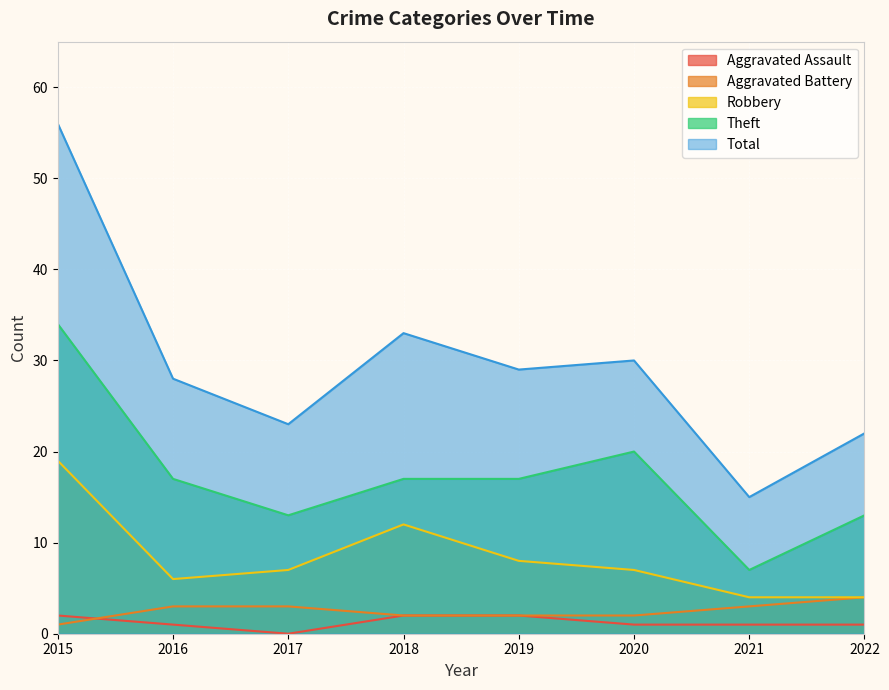

What is the difference between the second highest and second lowest values in the Aggravated Assault series?

1